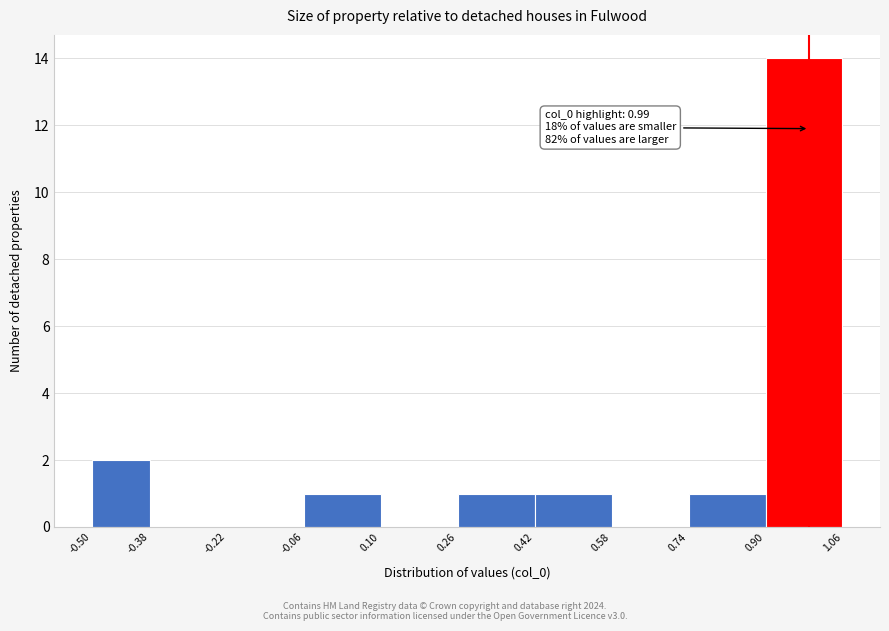

Which range on the x-axis has the tallest bar?

0.90 to 1.06